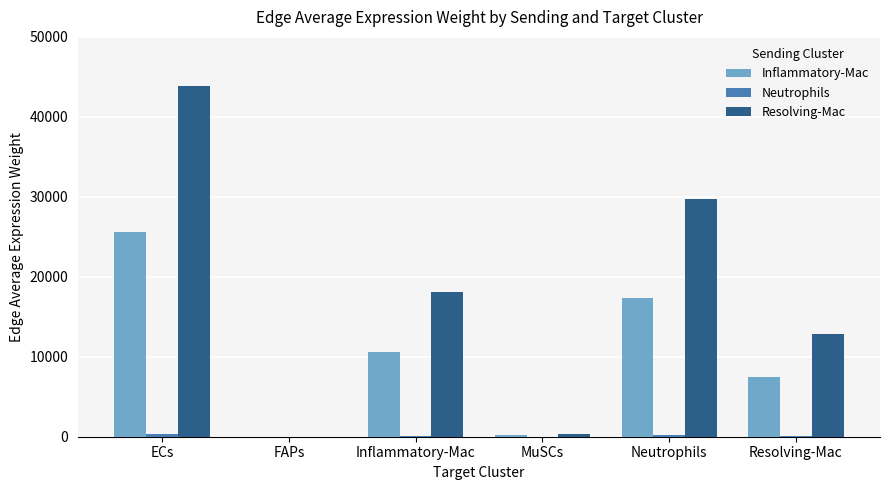

At which label is Resolving-Mac closest to 21914?

Inflammatory-Mac